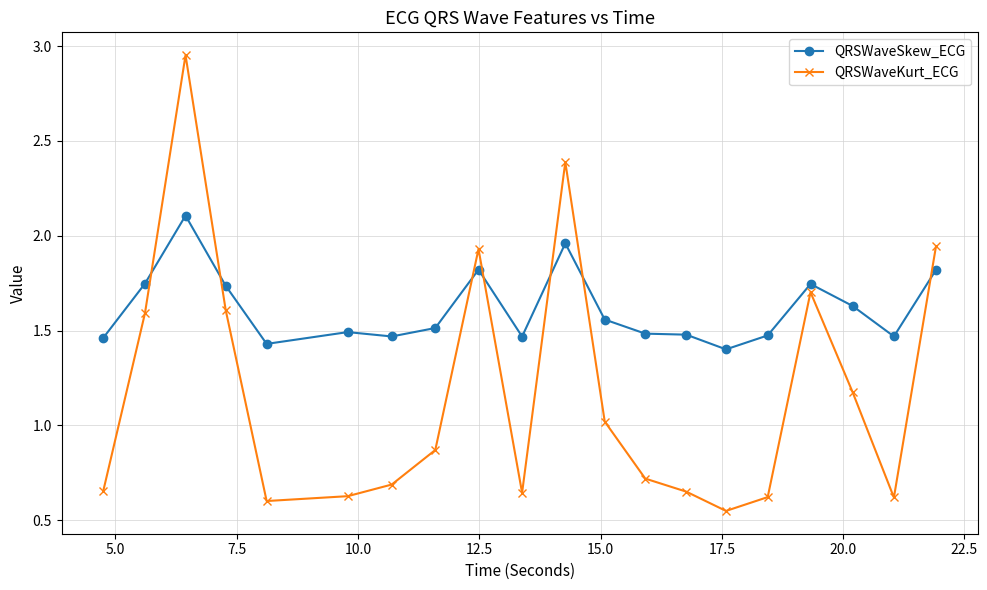

What is the highest value of the QRSWaveSkew_ECG series?

2.1